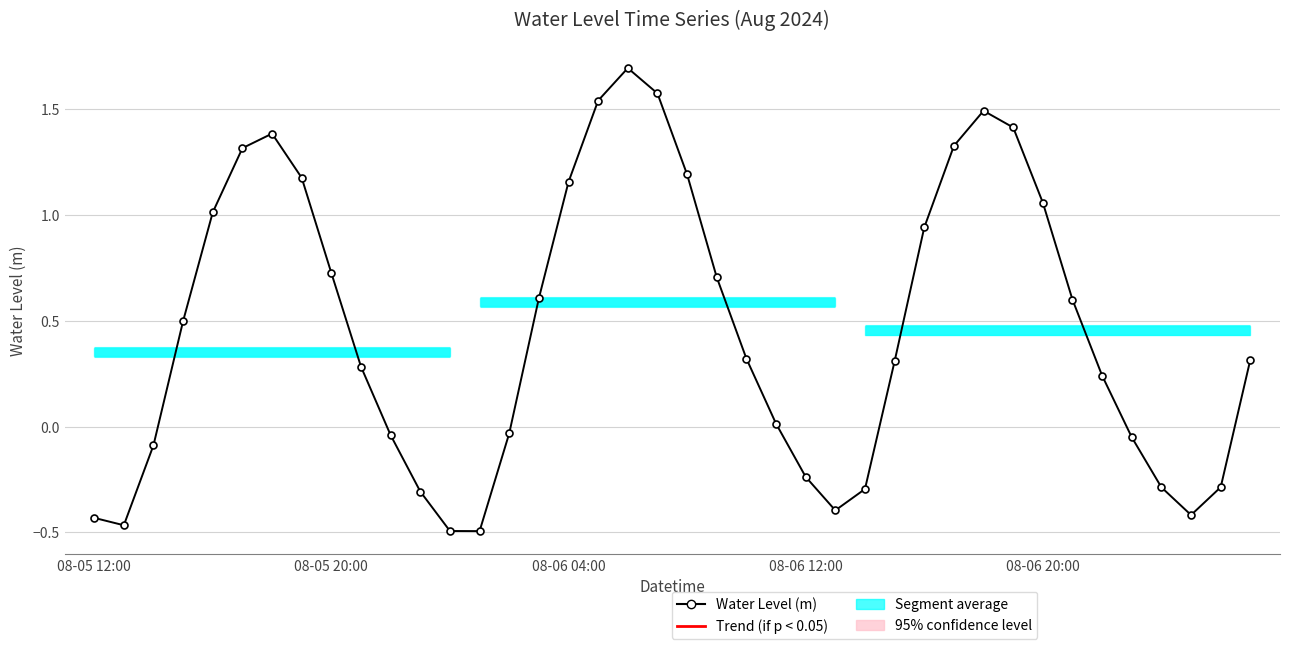

True or false: there are more than 1 points higher than both neighbors.

True